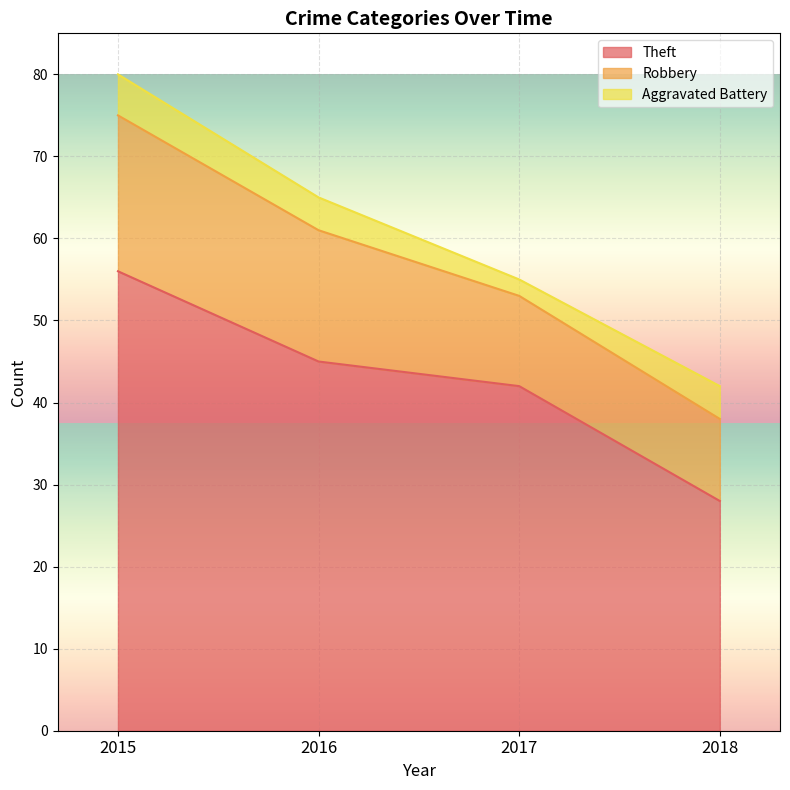

In Aggravated Battery, how many points are lower than both neighbors (excluding endpoints)?

1